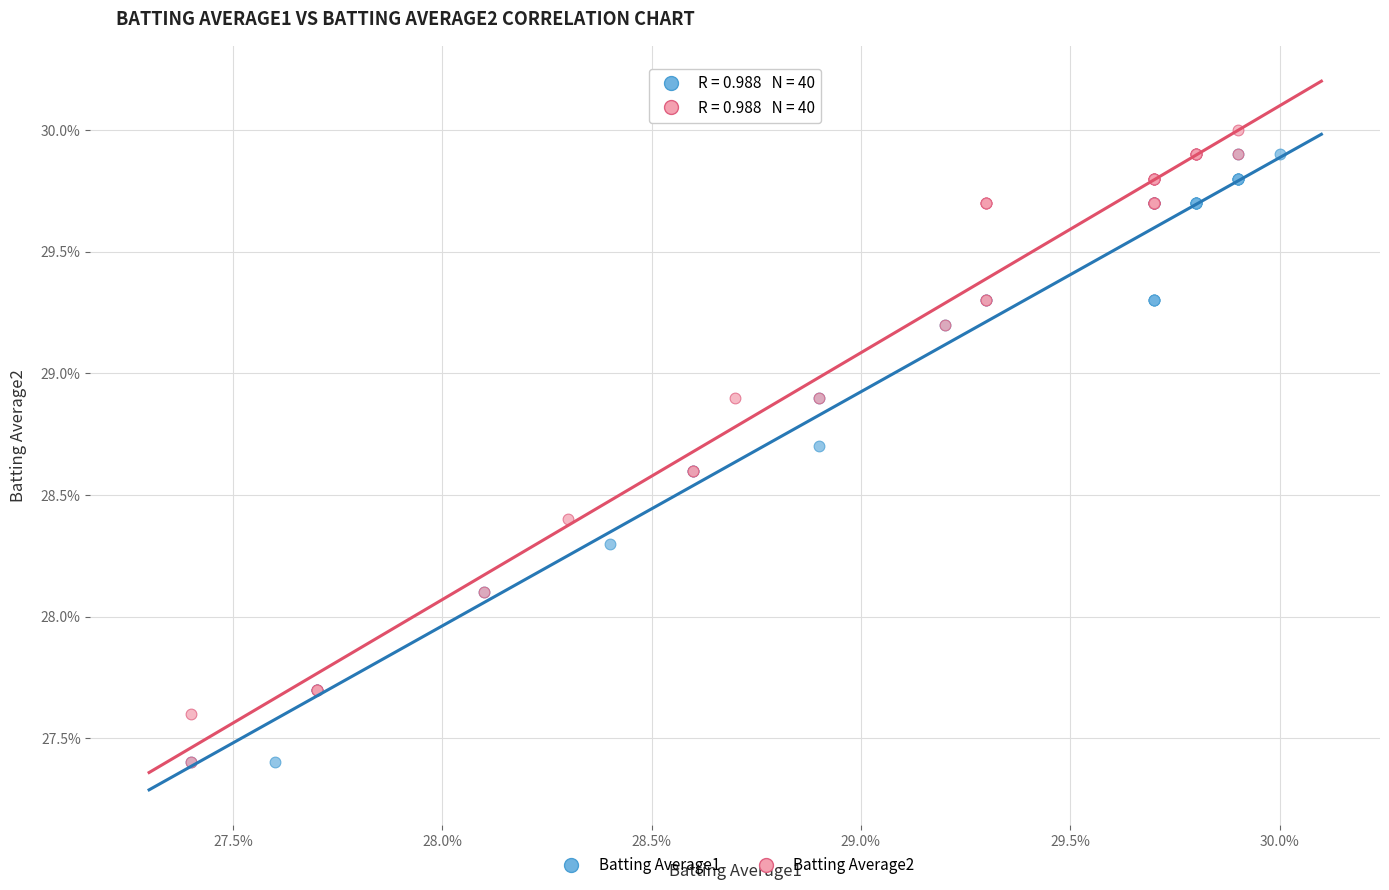

Which series has the largest Y range (max minus min)?

Batting Average2